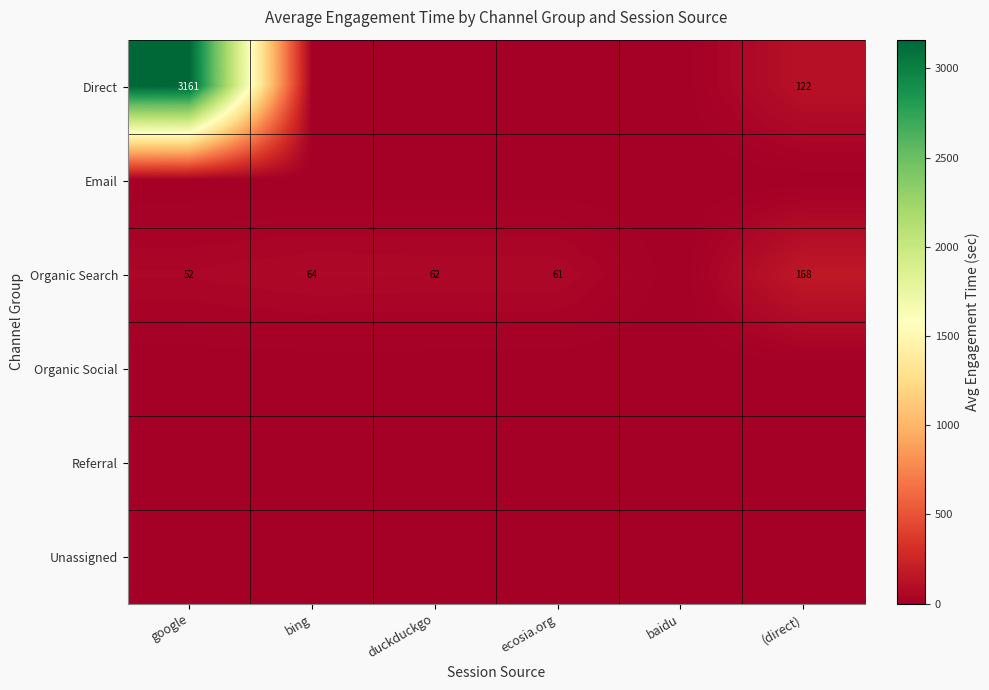

Which has a higher value, baidu or google?

google